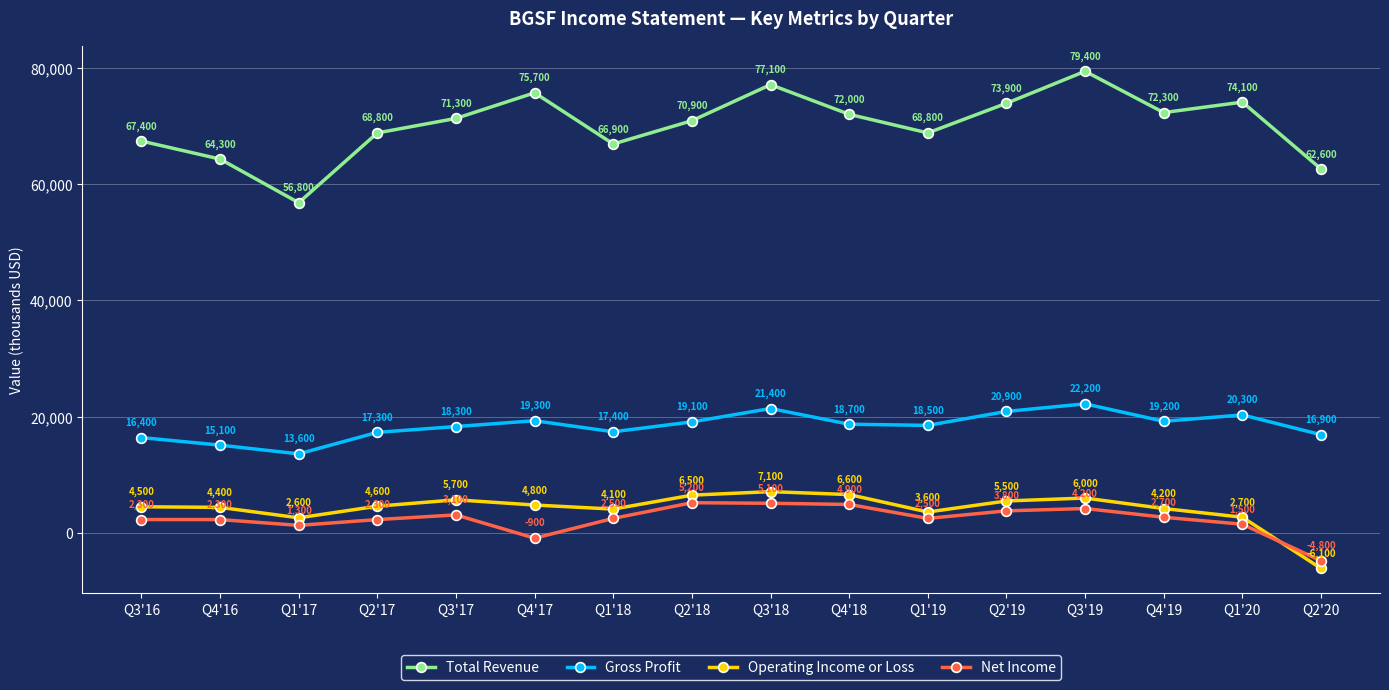

How many distinct data groups are displayed?

4